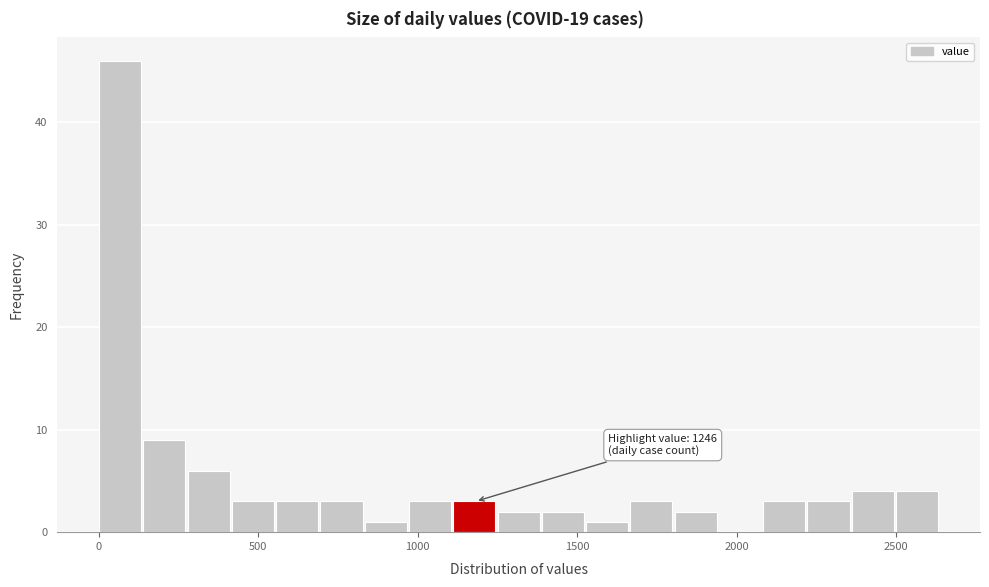

Around what value on the x-axis is the tallest bar? Give the approximate position of its centre, as read against the axis.

50